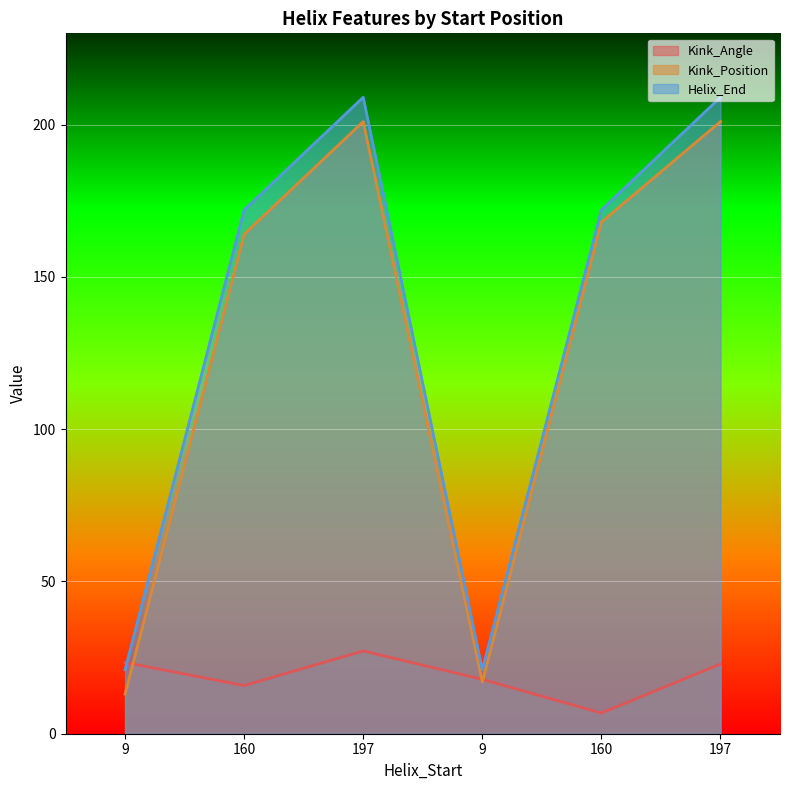

What is the sum of all Kink_Position values?

764.0